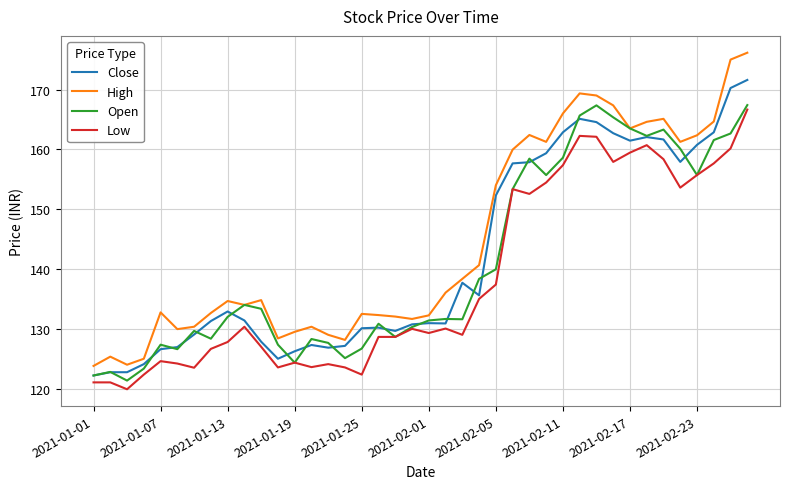

At how many categories does at least one series exceed 157?

15